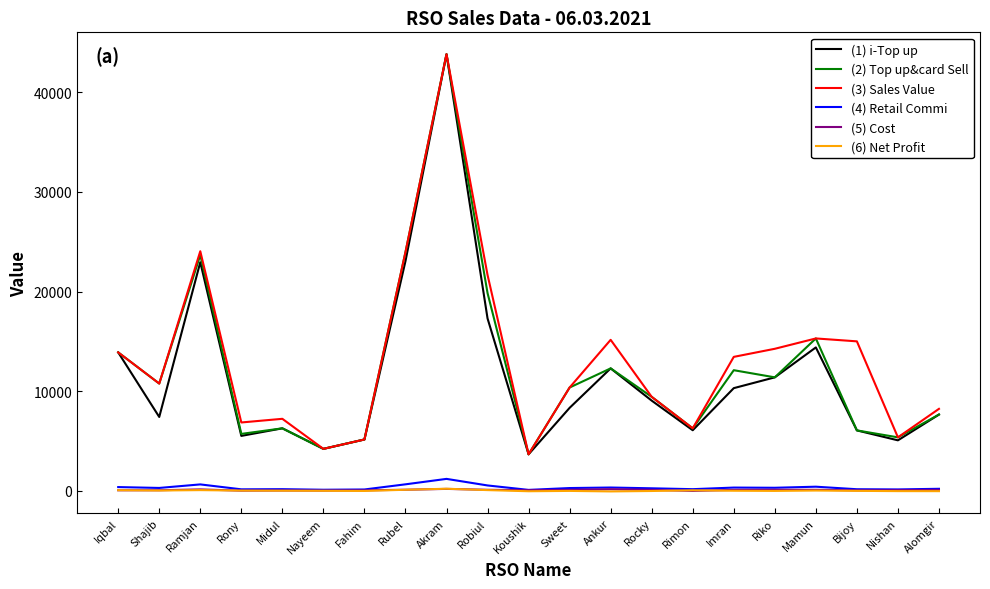

At which label does (1) i-Top up reach its peak?

Akram